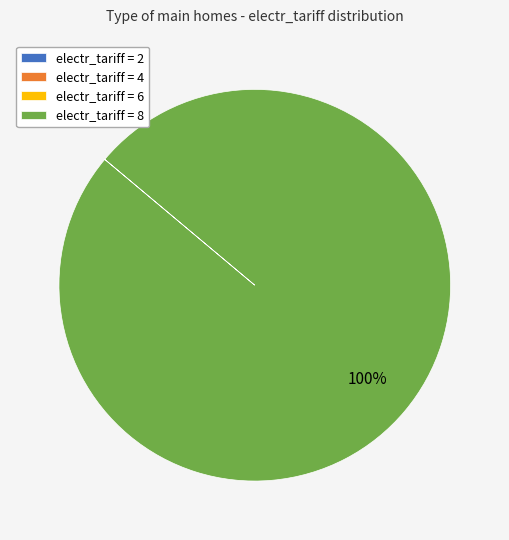

What is the largest slice in the pie chart?

electr_tariff = 8